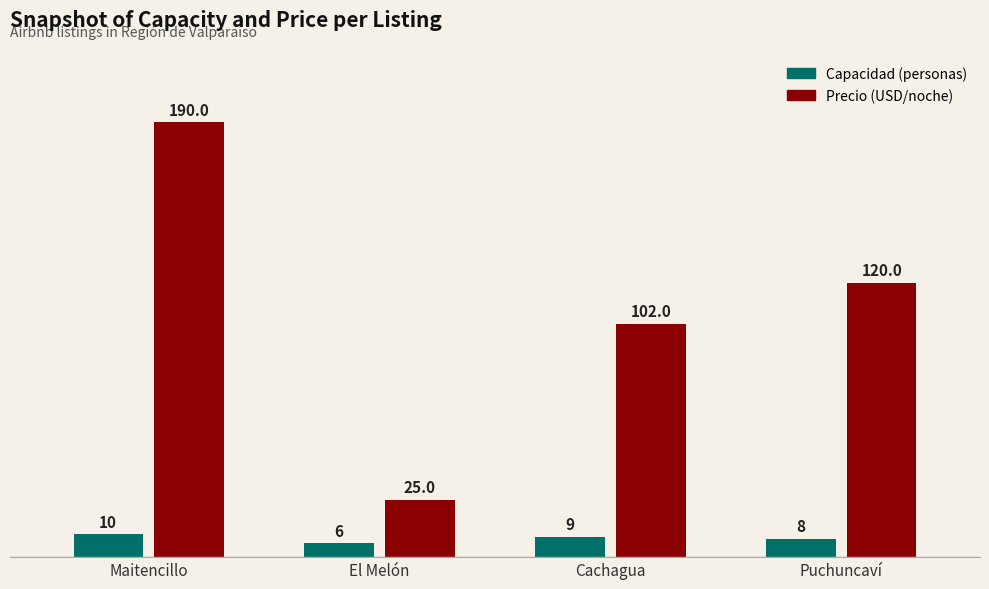

Between Maitencillo and Puchuncaví, which series saw the biggest shift?

Precio (USD/noche)